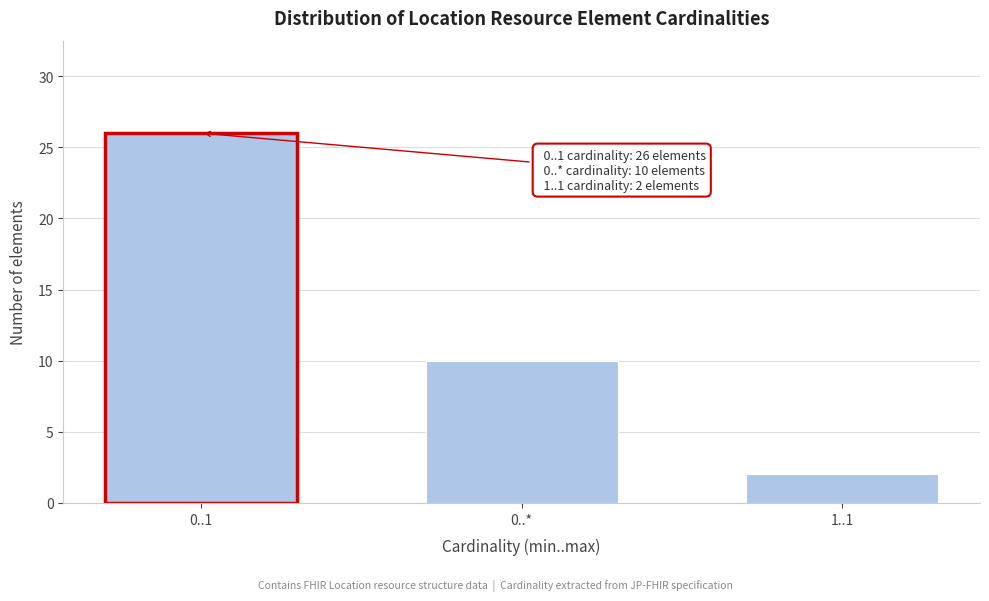

Reading left to right, transcribe all the data shown in this chart.

26	10	2